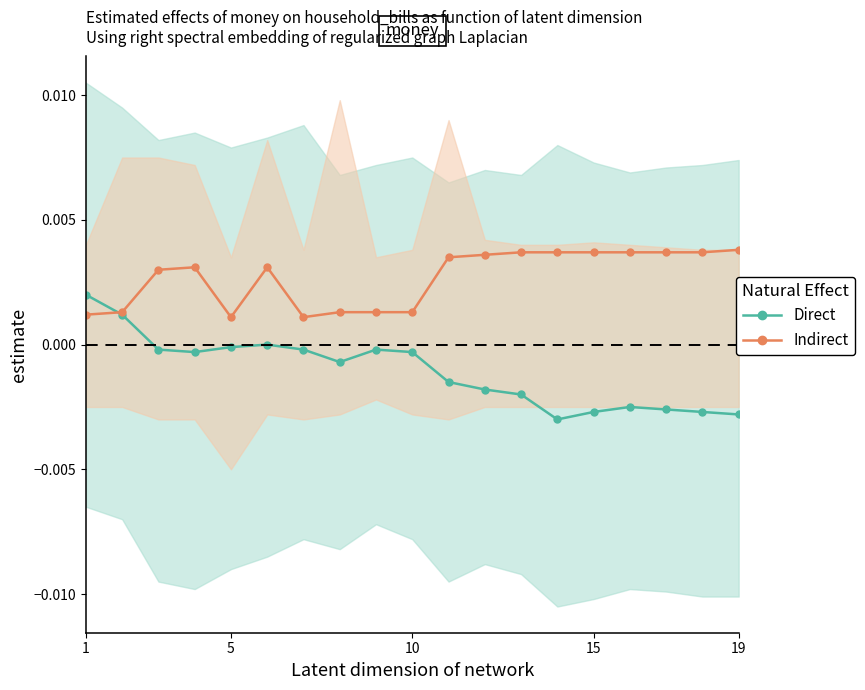

Which series has the widest spread of values?

Direct